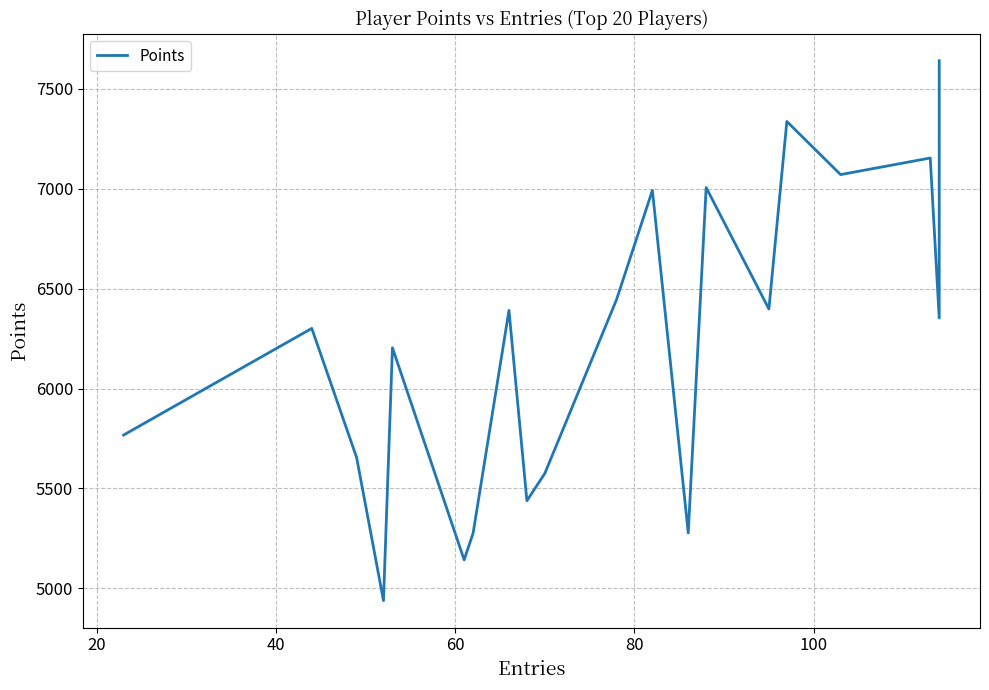

Does the chart have visible grid lines?

Yes